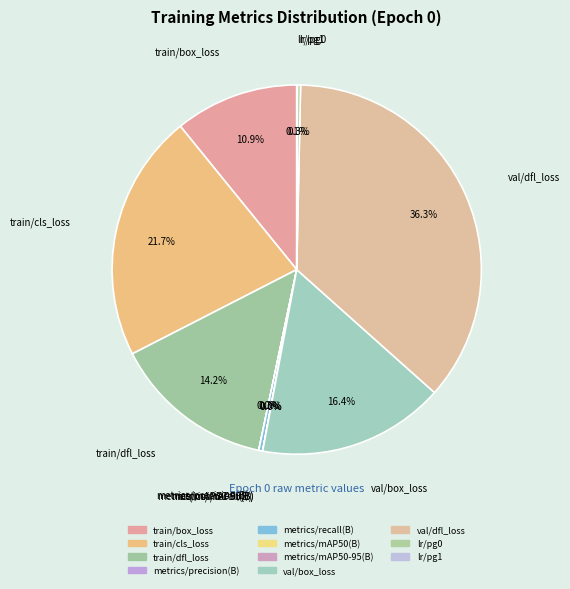

What is the largest slice in the pie chart?

val/dfl_loss